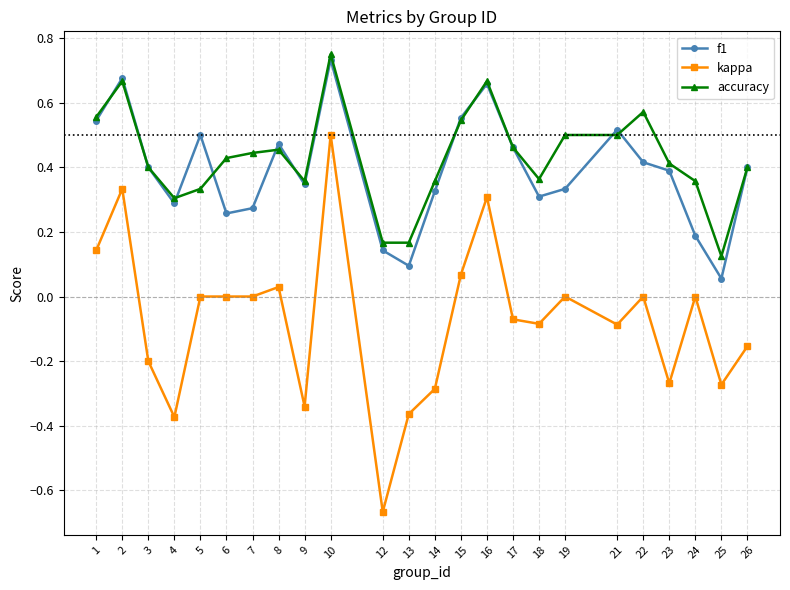

Where is the first local maximum for accuracy?

2